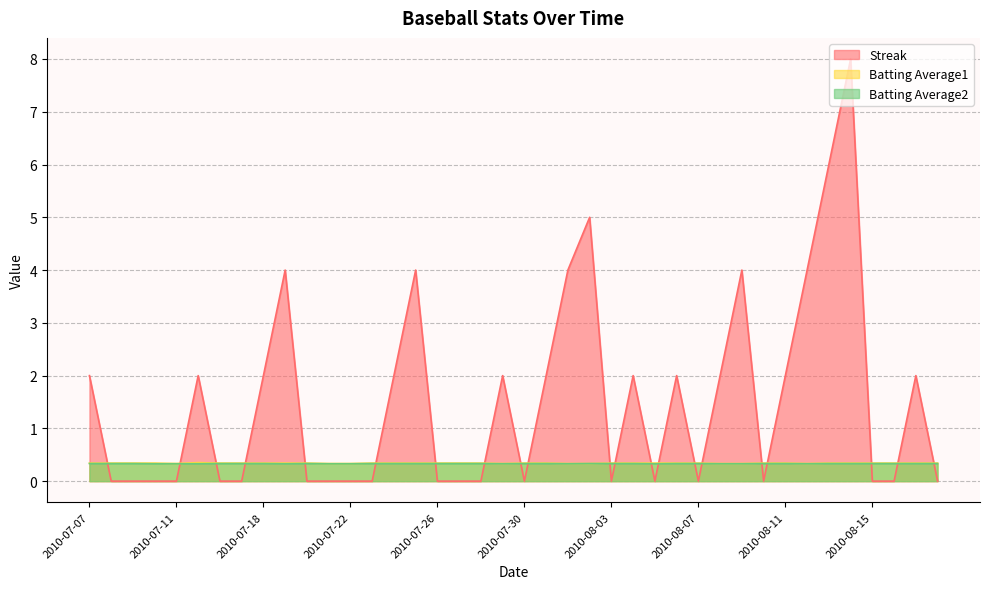

True or false: Batting Average2 and Batting Average1 intersect in this chart.

False